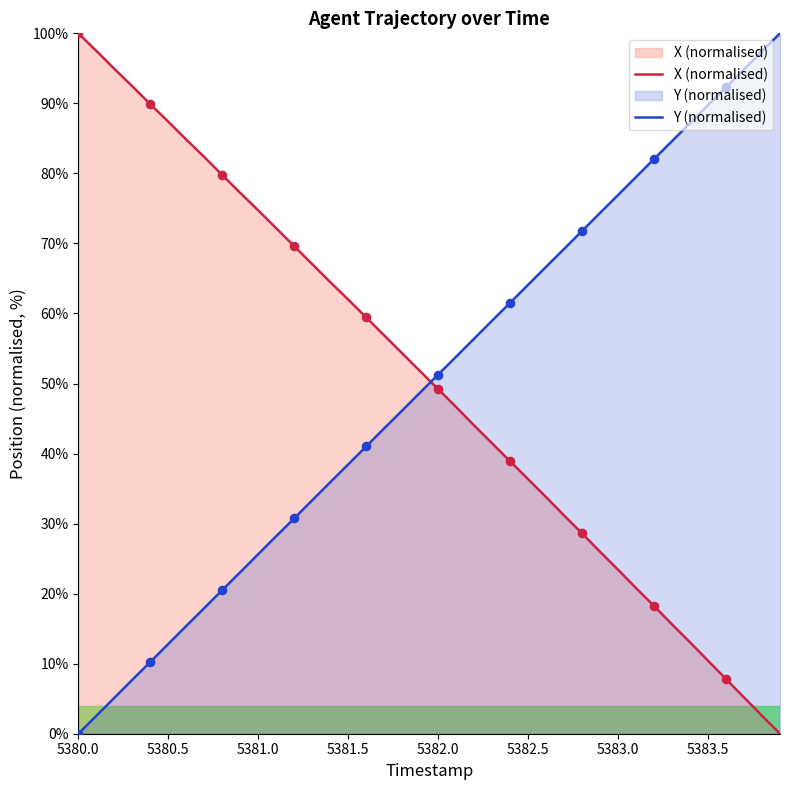

Which series contains the highest Y value?

X (normalised)